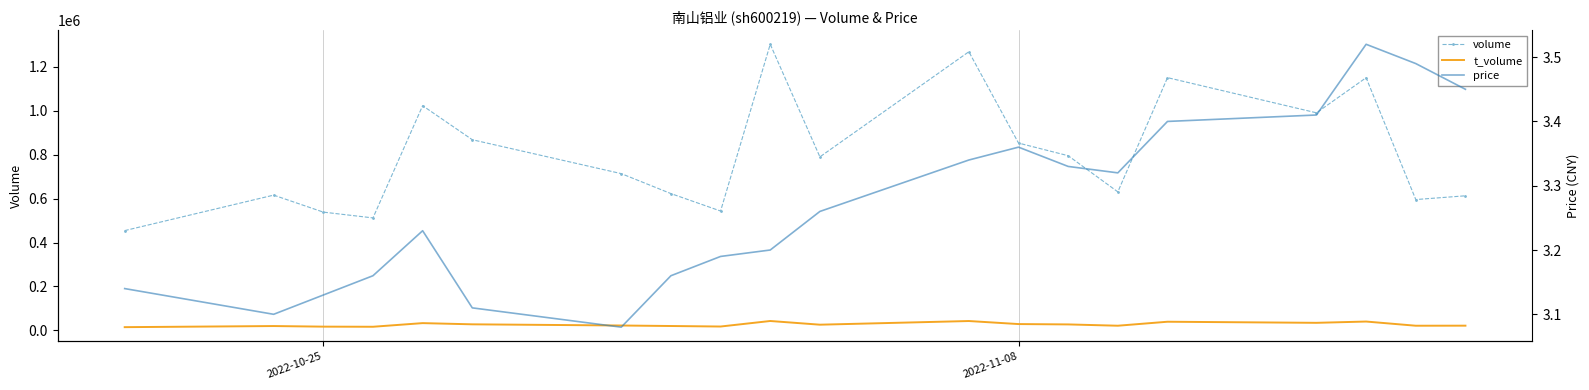

Reading left to right, transcribe all the data shown in this chart.

volume: 454221.0	615865.0	538449.0	512054.0	1023271.0	868243.0	713800.0	622851.0	543419.0	1303041.0	790067.0	1269078.0	853002.0	795454.0	630720.0	1151102.0	990806.0	1150749.0	595667.0	612799.0
t_volume: 14350.0	19399.0	16681.0	16146.0	32741.0	27265.0	21860.0	19580.0	17242.0	42415.0	25598.0	42272.0	28420.0	26829.0	20893.0	39052.0	34091.0	39954.0	20874.0	21131.0
price: 3.1	3.1	3.1	3.2	3.2	3.1	3.1	3.2	3.2	3.2	3.3	3.3	3.4	3.3	3.3	3.4	3.4	3.5	3.5	3.5